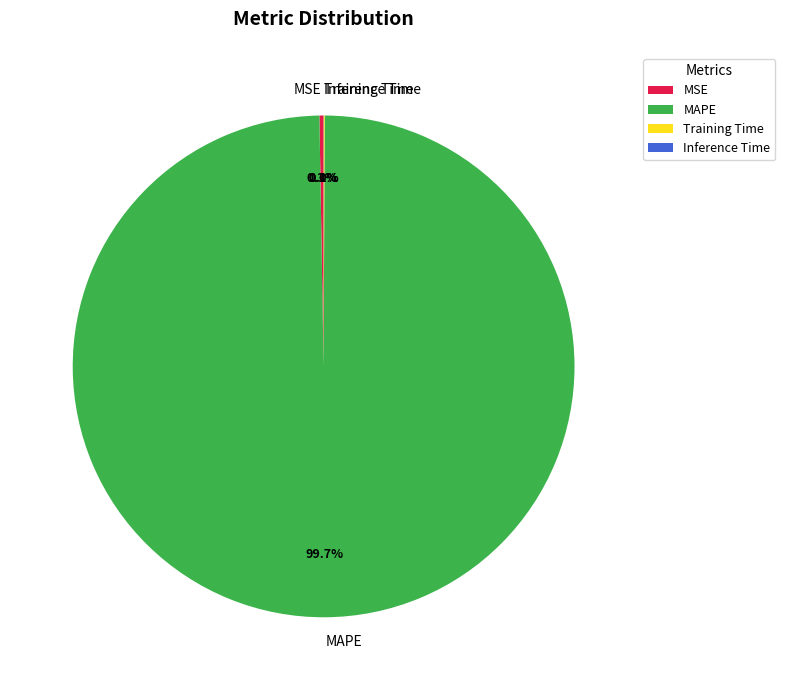

What is the largest slice in the pie chart?

MAPE